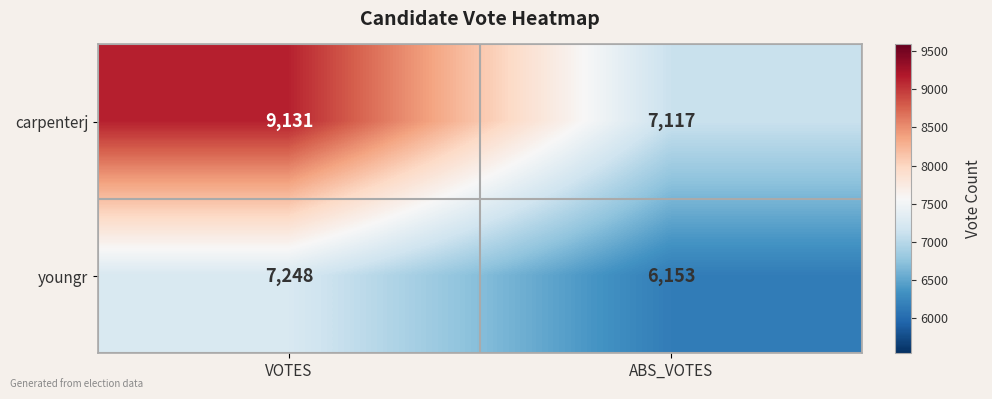

At ABS_VOTES, list the series in order from largest to smallest.

carpenterj, youngr